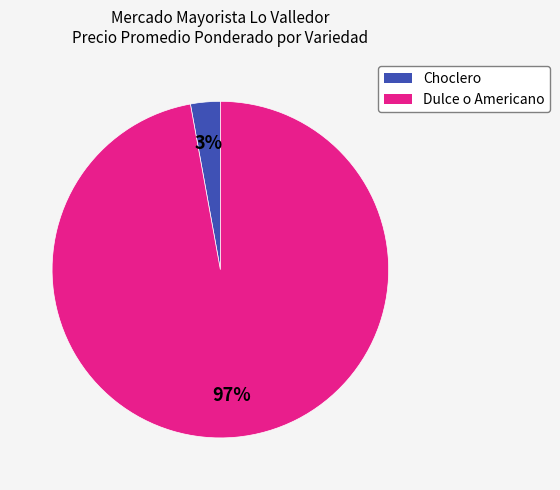

Between Dulce o Americano and Choclero, which is larger?

Dulce o Americano